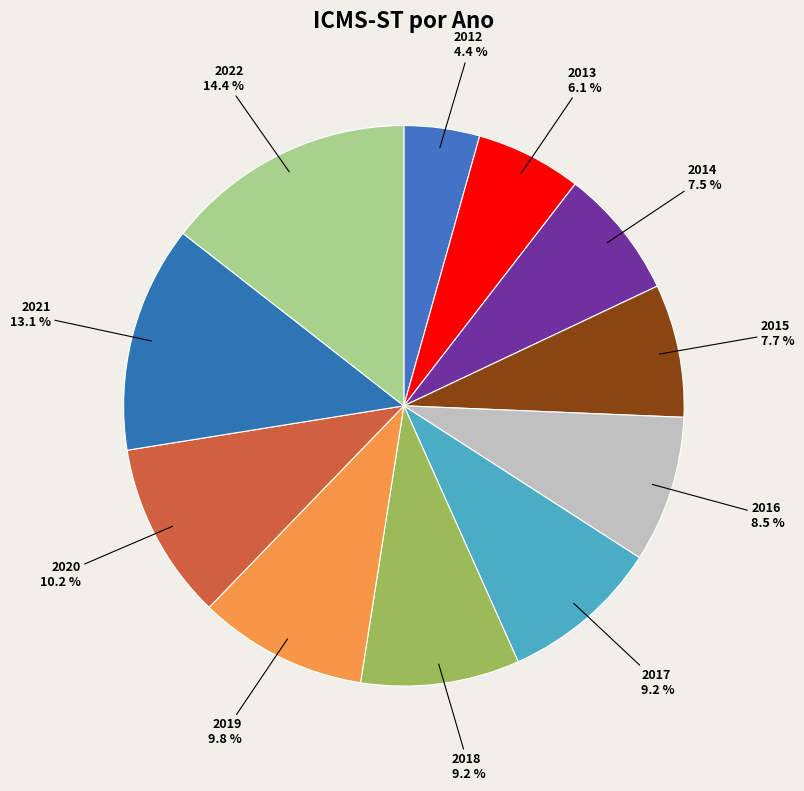

Does any single category account for the majority?

No